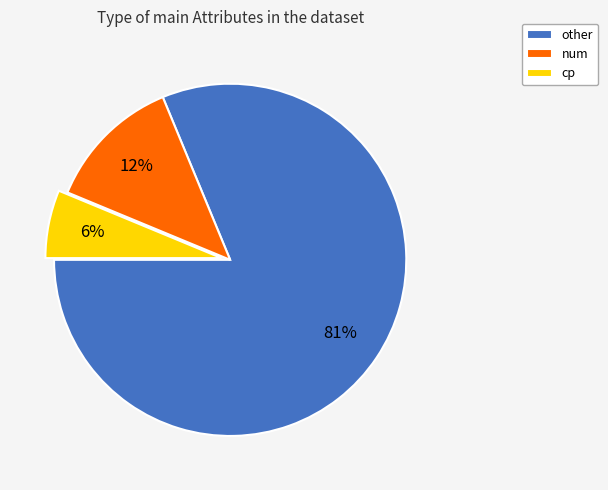

Is there a majority slice in this chart?

Yes